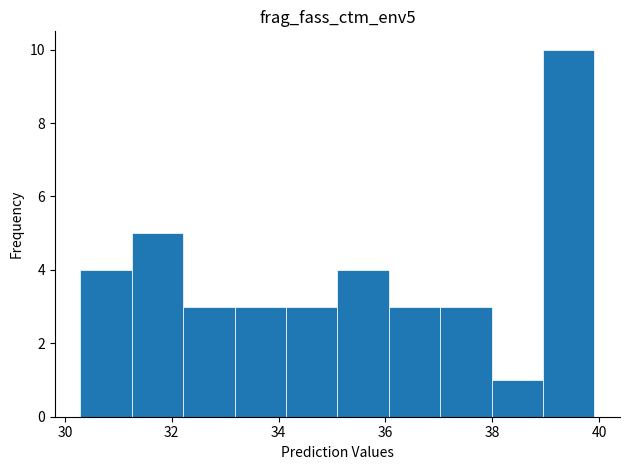

Which range on the x-axis has the tallest bar?

39.0 to 40.0